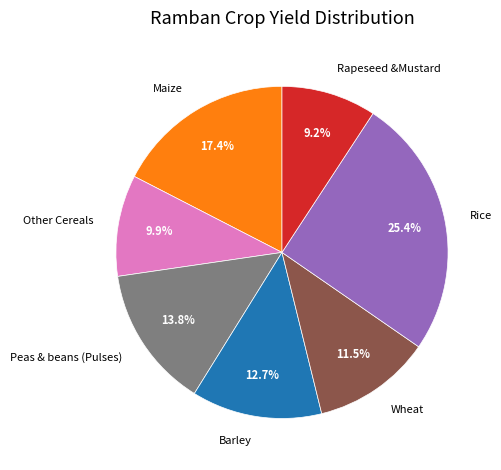

How many slices are in this pie chart?

7